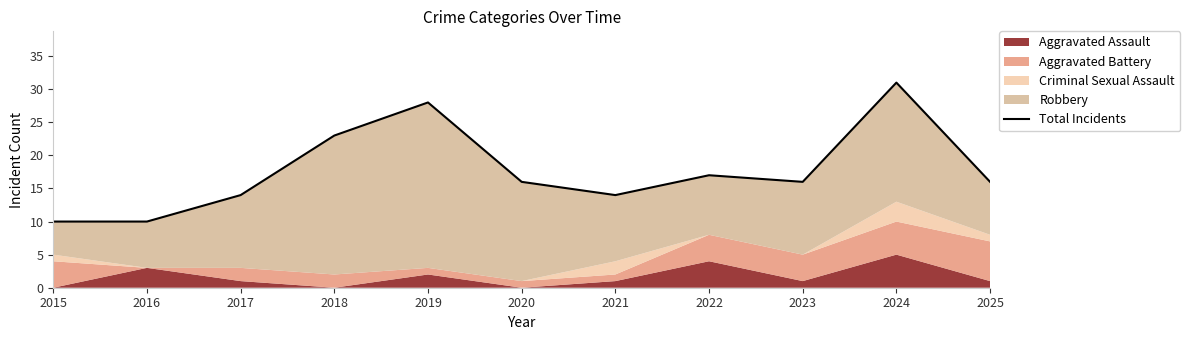

What is the minimum value shown in the chart?

10